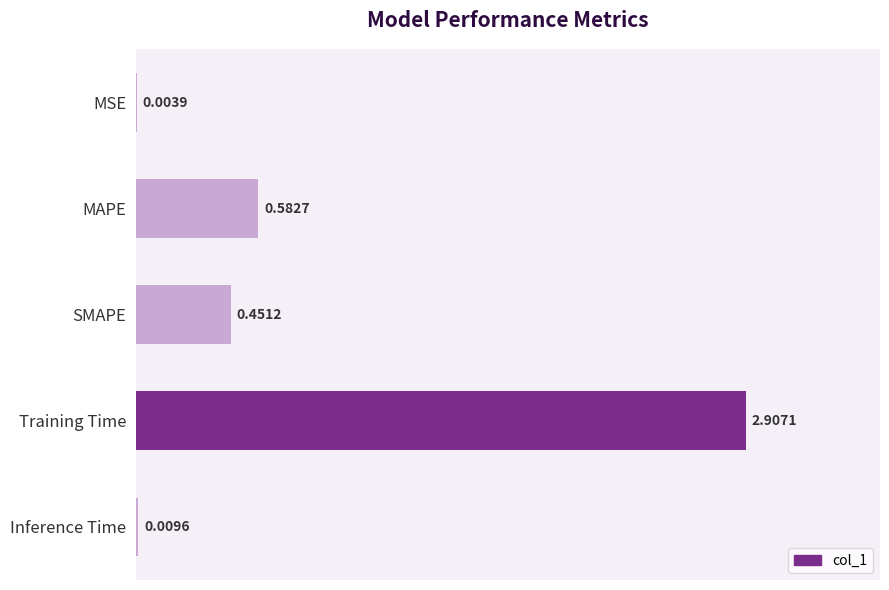

Between Training Time and Inference Time, which is larger?

Training Time